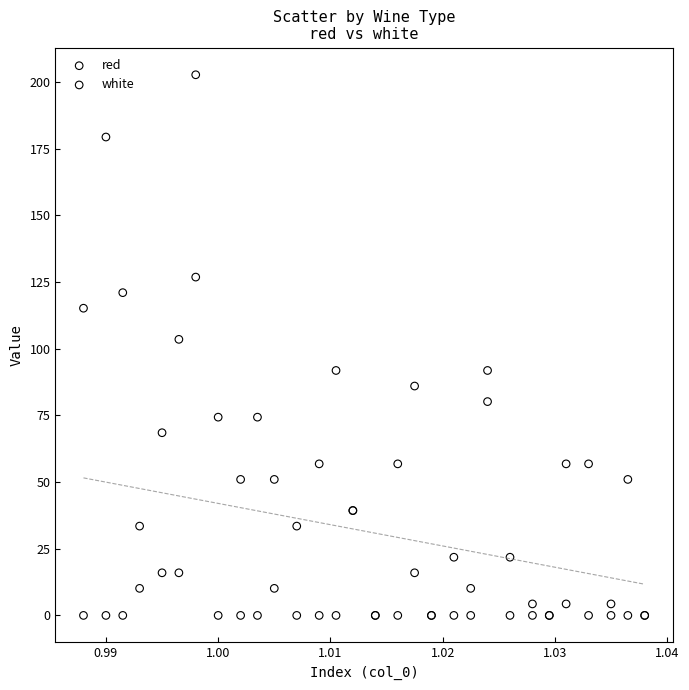

What are all the series names shown in the legend?

red, white